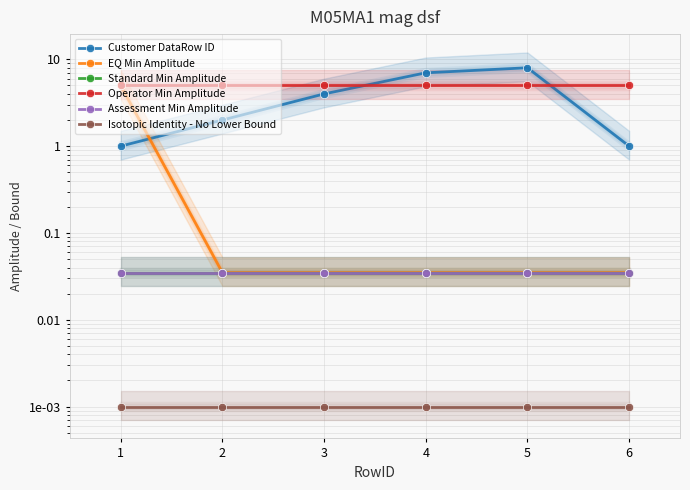

True or false: Standard Min Amplitude has a value of 0.1 at 1.

False